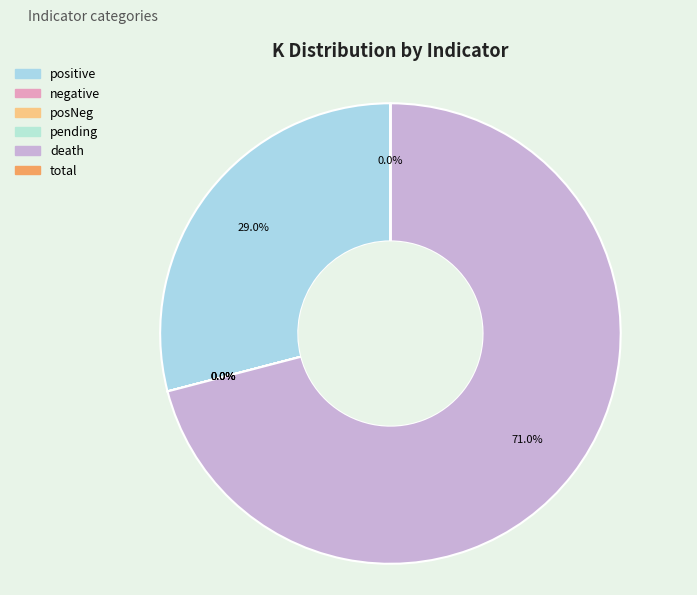

Which slice is the largest?

death